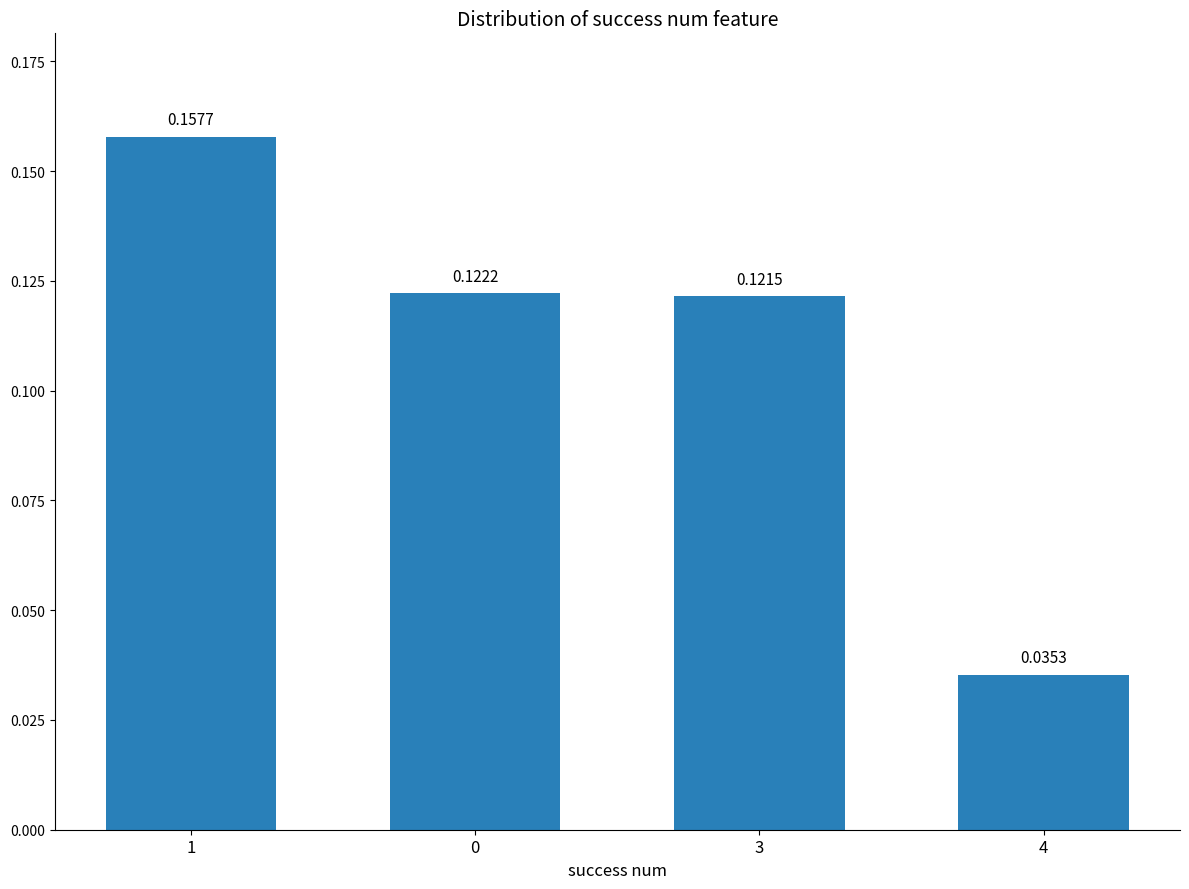

Between 4 and 3, which is larger?

3